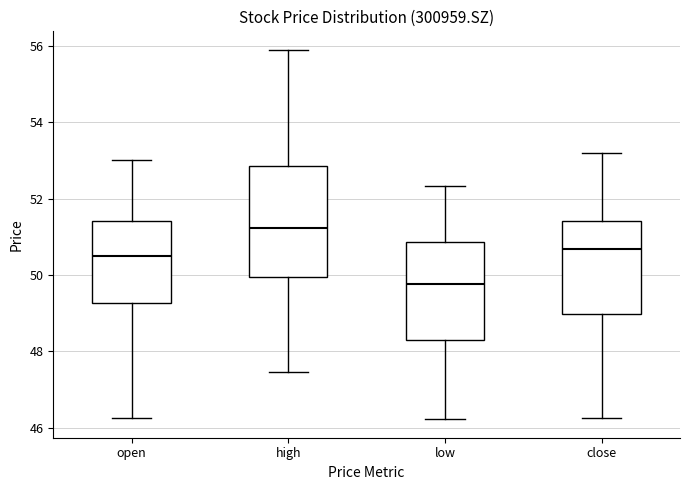

Which box is the tallest, from its lower edge to its upper edge?

high